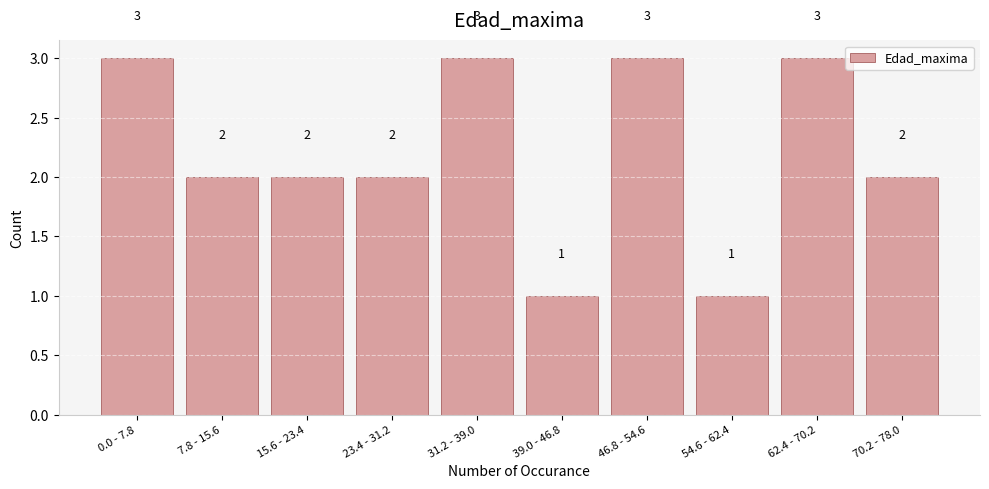

Reading left to right, transcribe all the data shown in this chart.

0.0 - 7.8=3	7.8 - 15.6=2	15.6 - 23.4=2	23.4 - 31.2=2	31.2 - 39.0=3	39.0 - 46.8=1	46.8 - 54.6=3	54.6 - 62.4=1	62.4 - 70.2=3	70.2 - 78.0=2